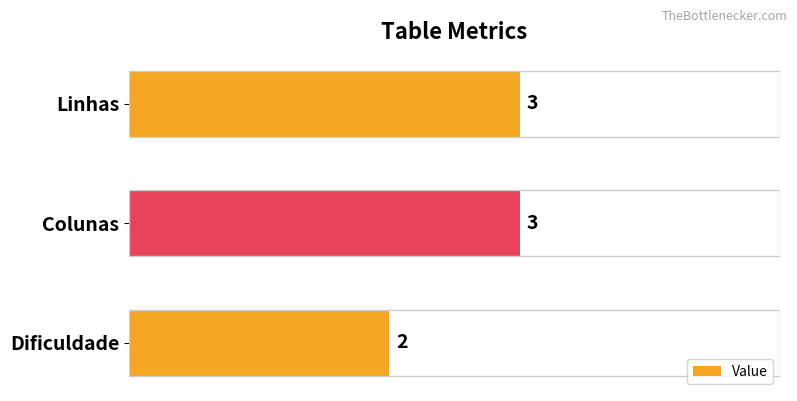

How many bars are there in total?

3